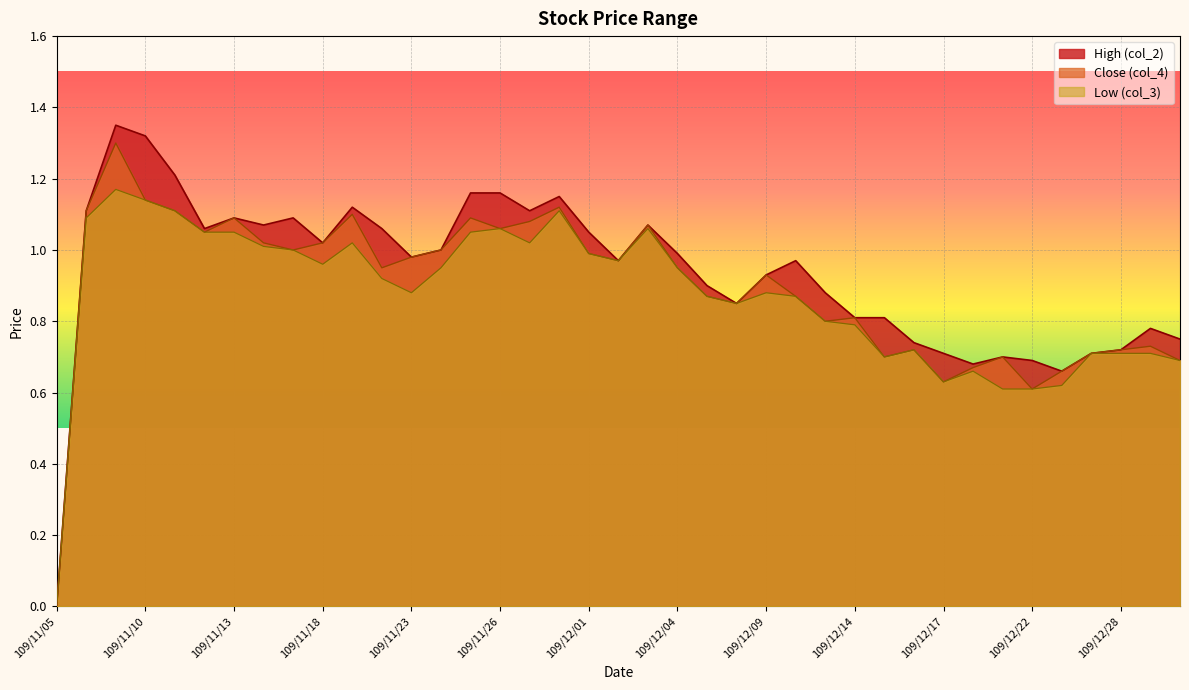

At which category does the chart reach its peak across all series?

109/11/09